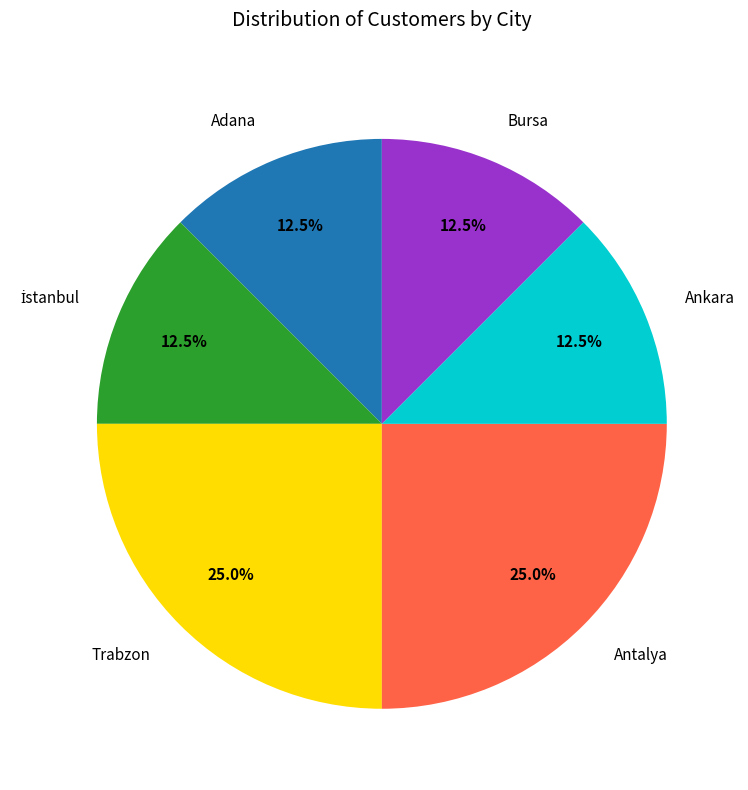

Is there any slice that represents more than half of the pie?

No